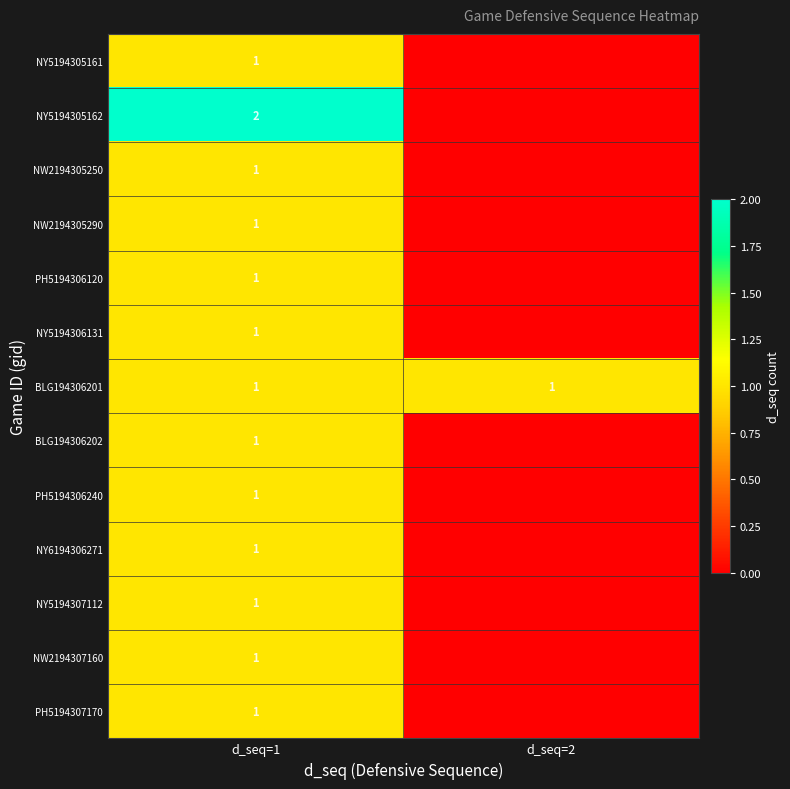

What is the total value across all series at d_seq=1?

14